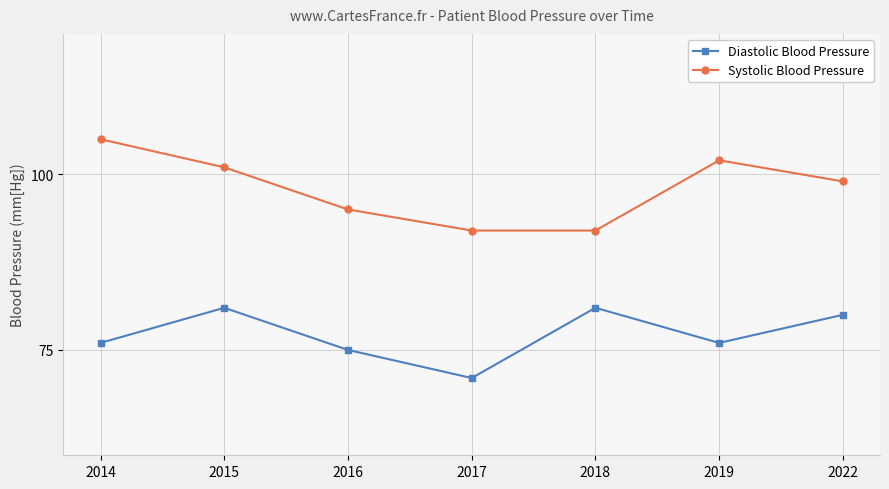

Which series has the largest range (max minus min)?

Systolic Blood Pressure